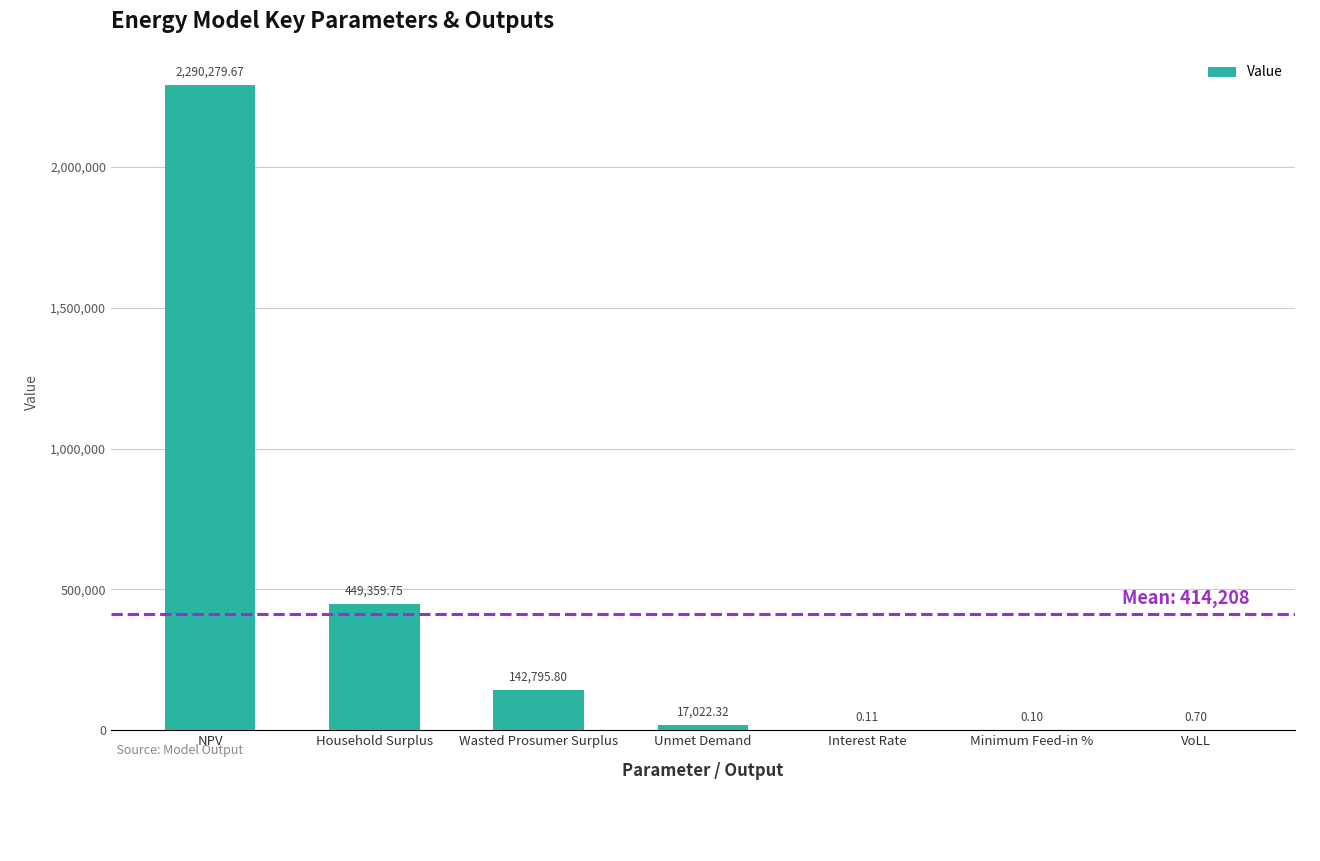

What is the change in value from Unmet Demand to Interest Rate?

-17022.2